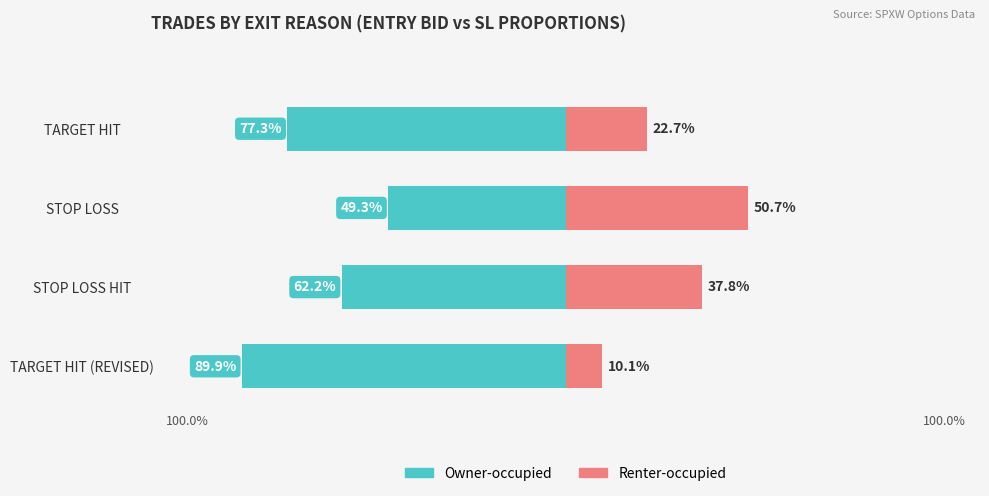

At how many categories does at least one series exceed -87?

4